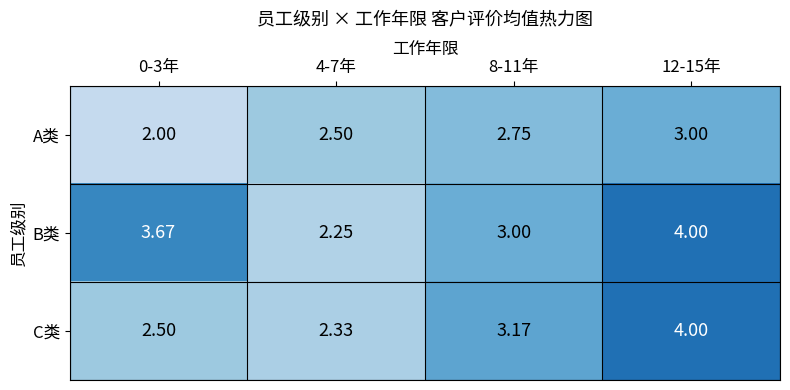

What is the spread (max minus min) of values at 12-15年?

1.0